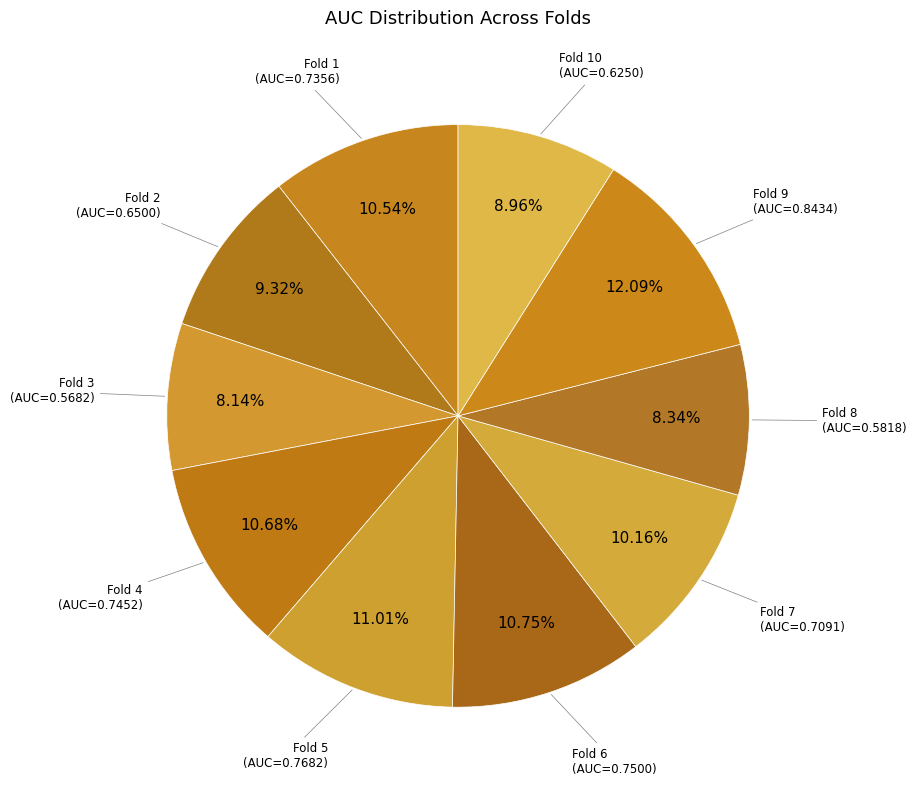

How many slices are in this pie chart?

10